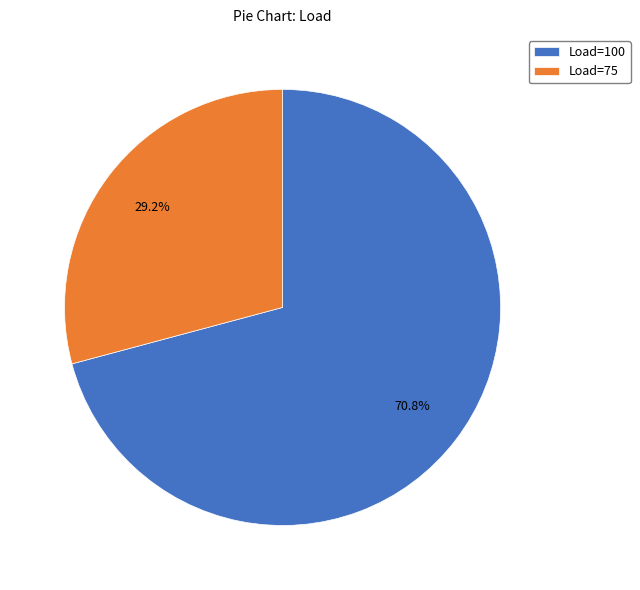

What portion of the pie excludes Load=100?

29.2%